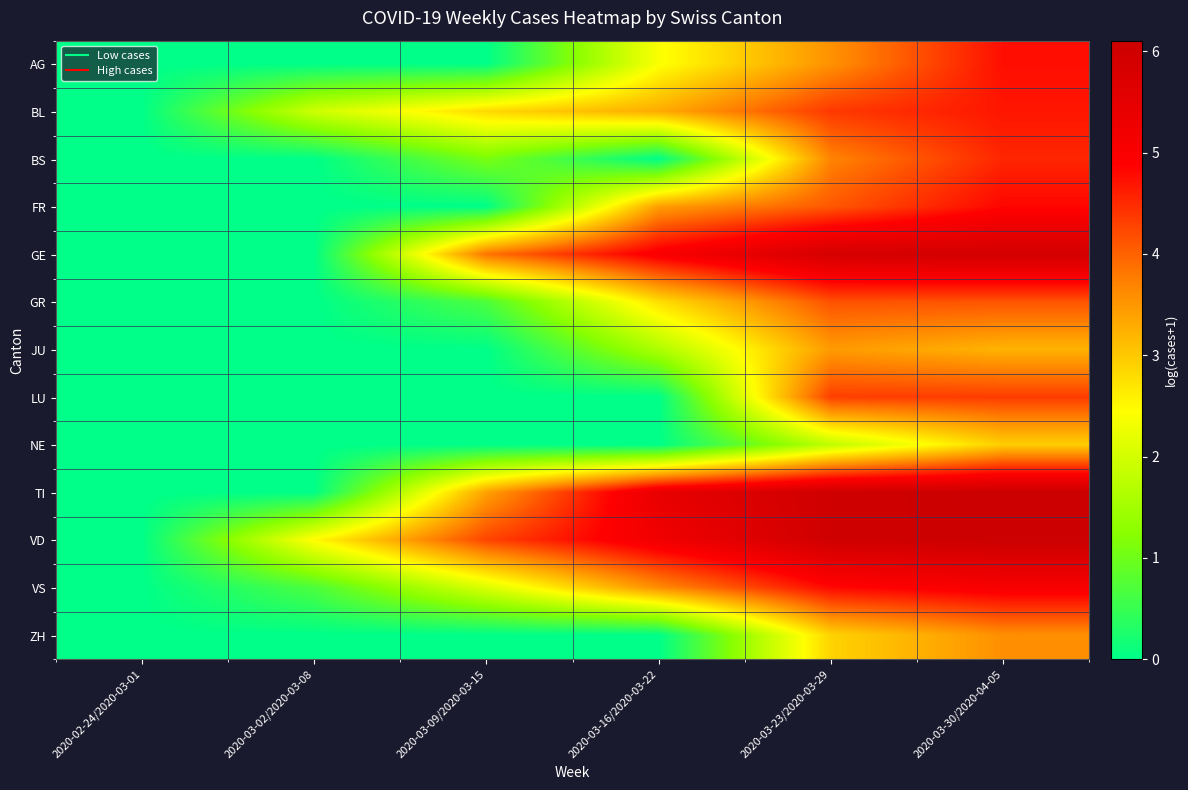

Reading right to left, extract all data points from this chart.

AG: 2020-03-30/2020-04-05=4.8	2020-03-23/2020-03-29=3.6	2020-03-16/2020-03-22=2.4	2020-03-09/2020-03-15=0.0	2020-03-02/2020-03-08=0.0	2020-02-24/2020-03-01=0.0
BL: 2020-03-30/2020-04-05=4.7	2020-03-23/2020-03-29=4.4	2020-03-16/2020-03-22=3.3	2020-03-09/2020-03-15=2.8	2020-03-02/2020-03-08=1.9	2020-02-24/2020-03-01=0.0
BS: 2020-03-30/2020-04-05=4.5	2020-03-23/2020-03-29=3.7	2020-03-16/2020-03-22=0.0	2020-03-09/2020-03-15=1.1	2020-03-02/2020-03-08=0.0	2020-02-24/2020-03-01=0.0
FR: 2020-03-30/2020-04-05=4.8	2020-03-23/2020-03-29=4.1	2020-03-16/2020-03-22=3.4	2020-03-09/2020-03-15=0.0	2020-03-02/2020-03-08=0.0	2020-02-24/2020-03-01=0.0
GE: 2020-03-30/2020-04-05=5.9	2020-03-23/2020-03-29=5.9	2020-03-16/2020-03-22=5.0	2020-03-09/2020-03-15=3.9	2020-03-02/2020-03-08=0.0	2020-02-24/2020-03-01=0.0
GR: 2020-03-30/2020-04-05=4.1	2020-03-23/2020-03-29=4.1	2020-03-16/2020-03-22=2.8	2020-03-09/2020-03-15=0.7	2020-03-02/2020-03-08=0.0	2020-02-24/2020-03-01=0.0
JU: 2020-03-30/2020-04-05=3.2	2020-03-23/2020-03-29=3.5	2020-03-16/2020-03-22=1.6	2020-03-09/2020-03-15=0.0	2020-03-02/2020-03-08=0.0	2020-02-24/2020-03-01=0.0
LU: 2020-03-30/2020-04-05=4.3	2020-03-23/2020-03-29=4.3	2020-03-16/2020-03-22=0.0	2020-03-09/2020-03-15=0.0	2020-03-02/2020-03-08=0.0	2020-02-24/2020-03-01=0.0
NE: 2020-03-30/2020-04-05=2.9	2020-03-23/2020-03-29=1.8	2020-03-16/2020-03-22=0.0	2020-03-09/2020-03-15=0.0	2020-03-02/2020-03-08=0.0	2020-02-24/2020-03-01=0.0
TI: 2020-03-30/2020-04-05=6.1	2020-03-23/2020-03-29=6.0	2020-03-16/2020-03-22=5.4	2020-03-09/2020-03-15=3.4	2020-03-02/2020-03-08=0.0	2020-02-24/2020-03-01=0.0
VD: 2020-03-30/2020-04-05=6.1	2020-03-23/2020-03-29=6.0	2020-03-16/2020-03-22=5.2	2020-03-09/2020-03-15=4.3	2020-03-02/2020-03-08=2.5	2020-02-24/2020-03-01=0.0
VS: 2020-03-30/2020-04-05=5.1	2020-03-23/2020-03-29=4.8	2020-03-16/2020-03-22=3.6	2020-03-09/2020-03-15=2.1	2020-03-02/2020-03-08=0.7	2020-02-24/2020-03-01=0.0
ZH: 2020-03-30/2020-04-05=3.6	2020-03-23/2020-03-29=2.9	2020-03-16/2020-03-22=0.0	2020-03-09/2020-03-15=0.0	2020-03-02/2020-03-08=0.0	2020-02-24/2020-03-01=0.0